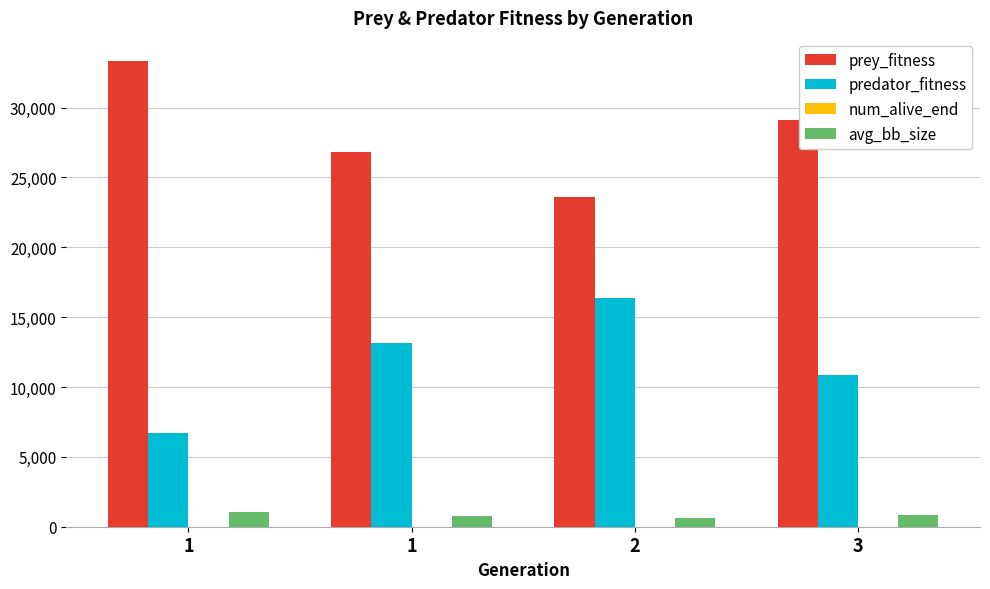

How many distinct data groups are displayed?

4